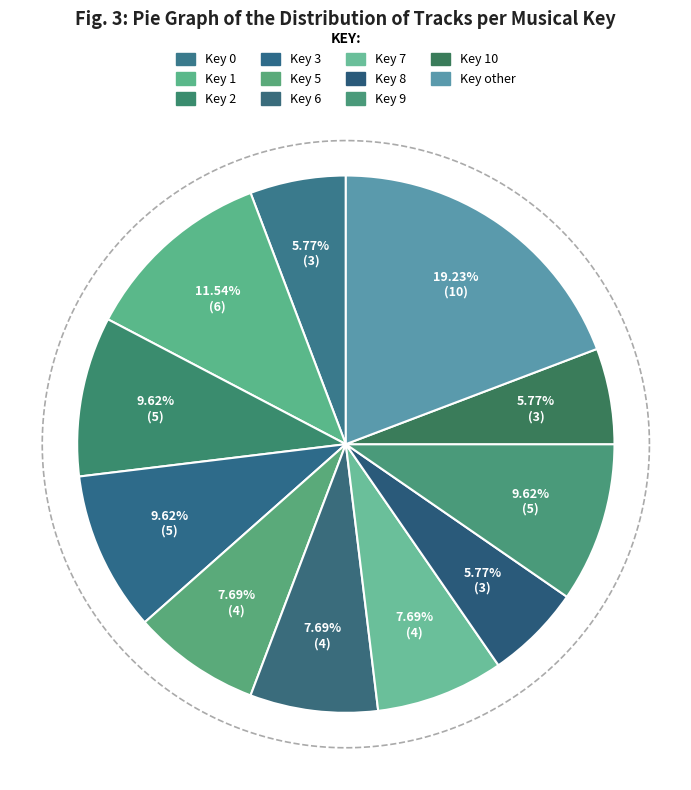

Is there any slice that represents more than half of the pie?

No